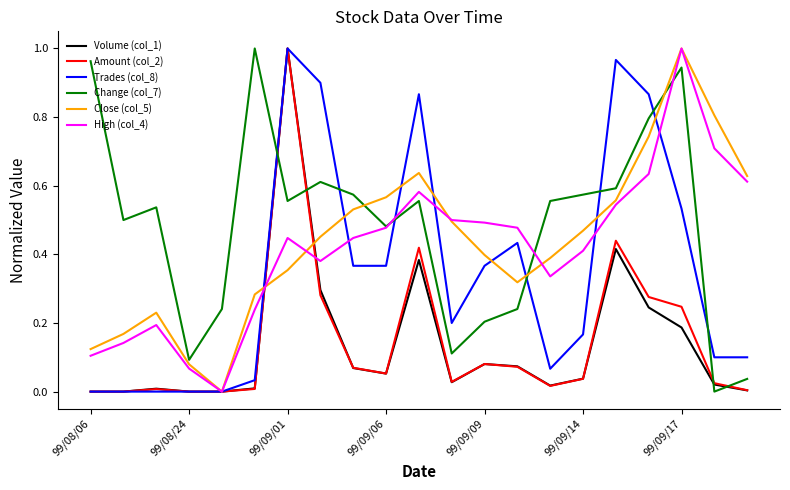

True or false: Volume (col_1) and Change (col_7) cross at least once.

True